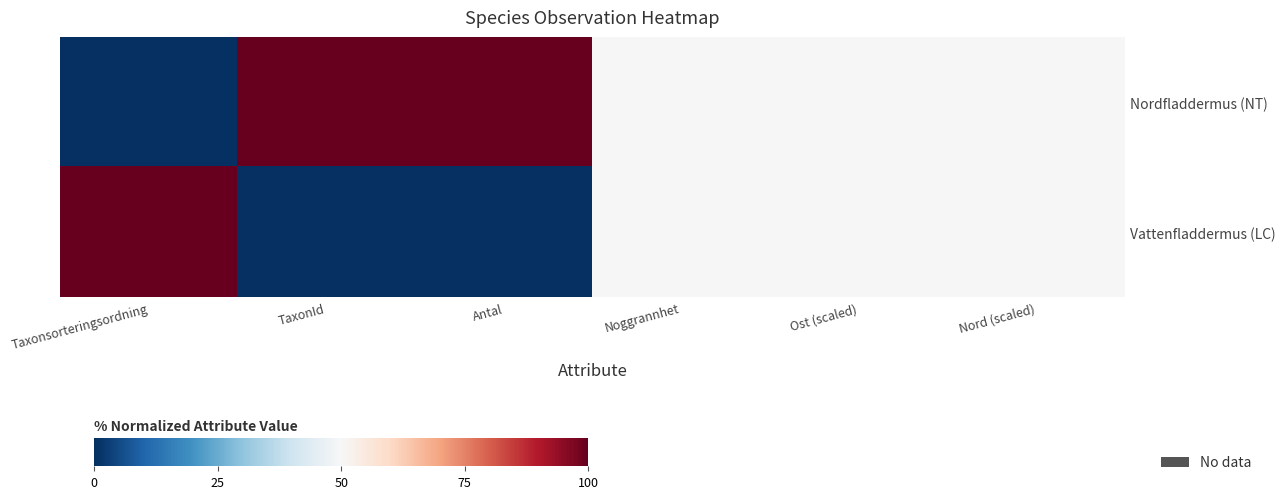

Which series has the largest range (max minus min)?

Nordfladdermus (NT)